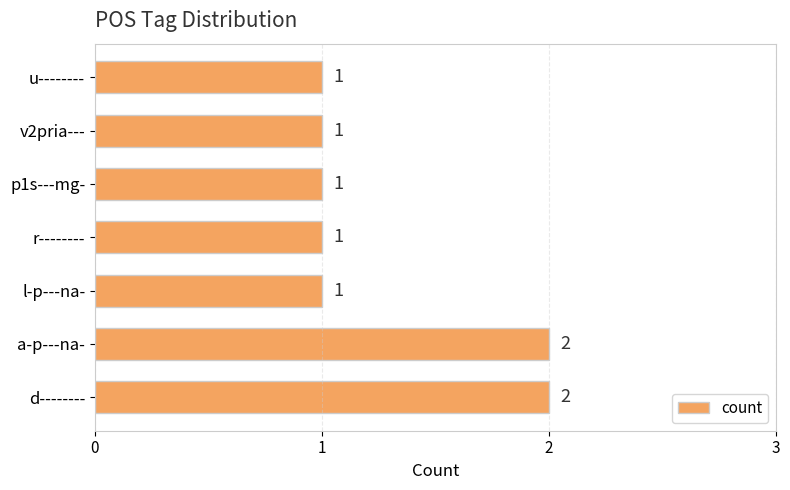

Count the values in the range 1 to 2.

7